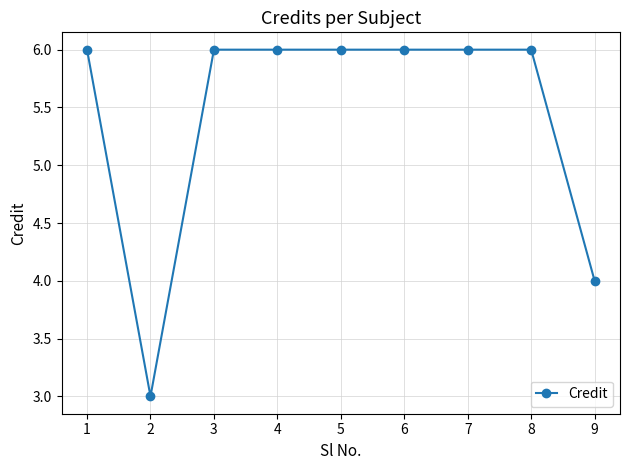

What is the ratio of the value at 5 to the value at 6?

1.0